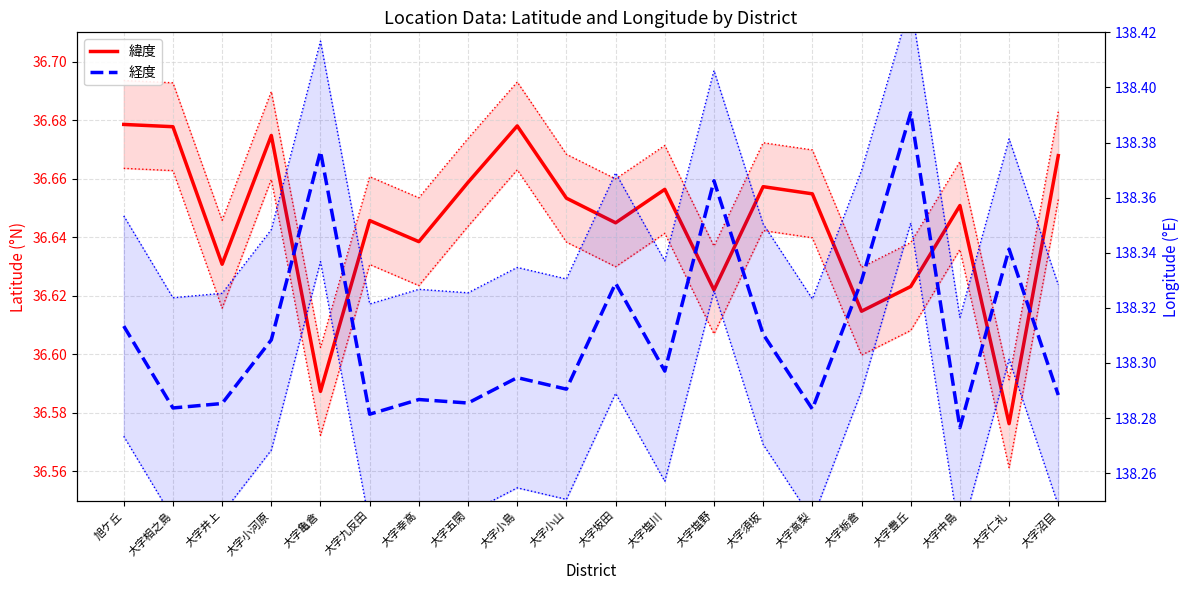

Which series has the largest total across all categories?

経度